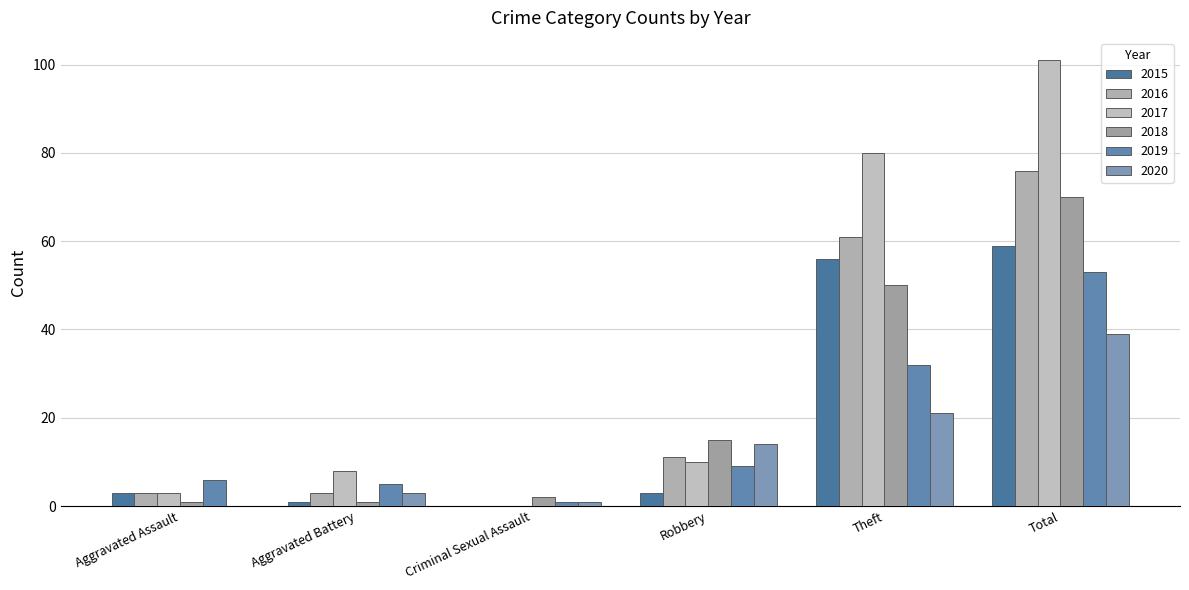

The 2017 series shows 2 at Robbery. True or false?

False